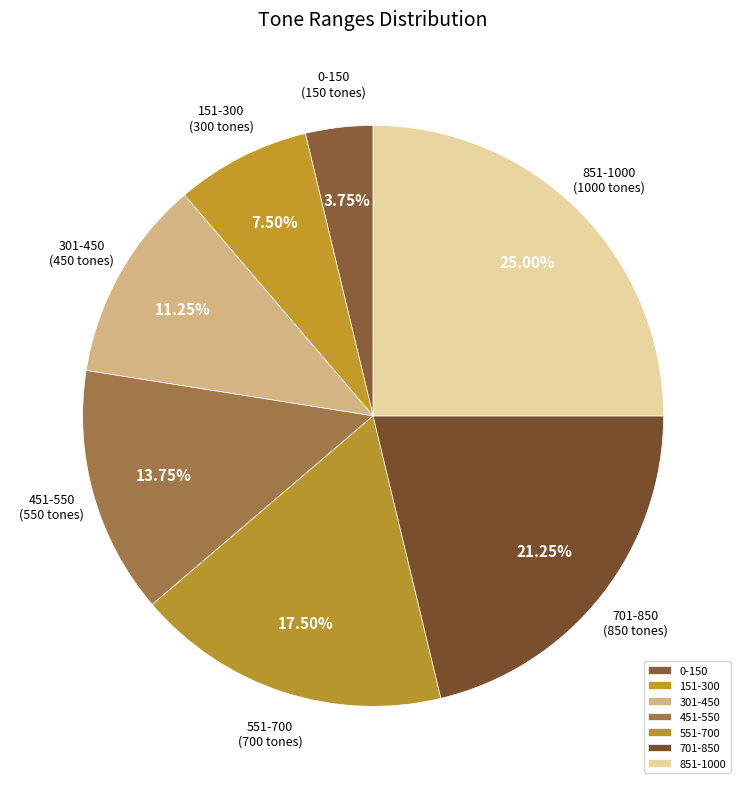

Do 551-700 and 451-550 together represent more than half of the pie?

No